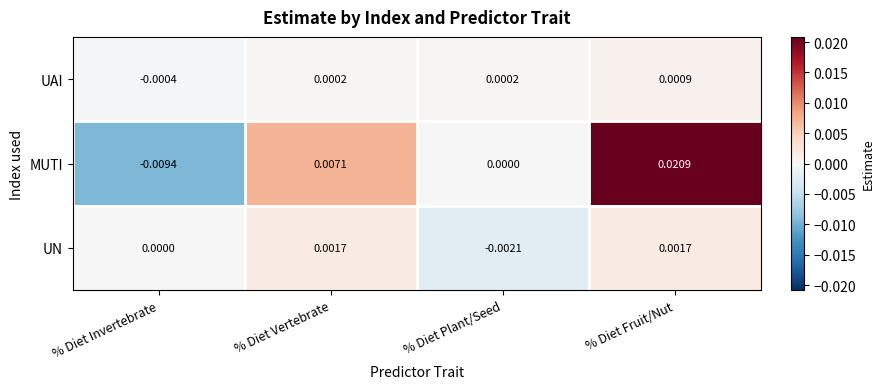

List the series in order of their peak value, highest first.

MUTI, UN, UAI